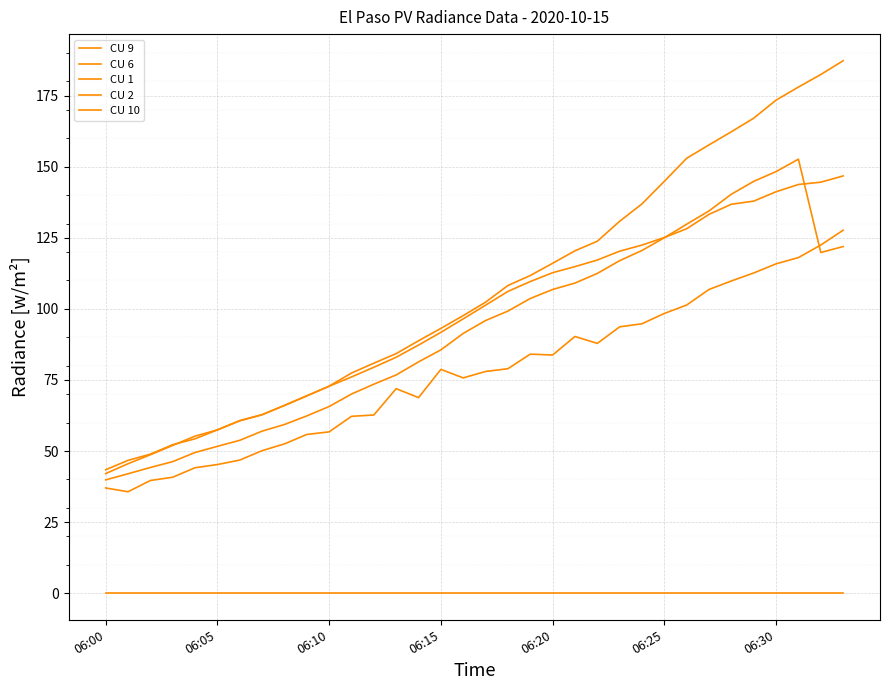

How many lines are shown in the chart?

5